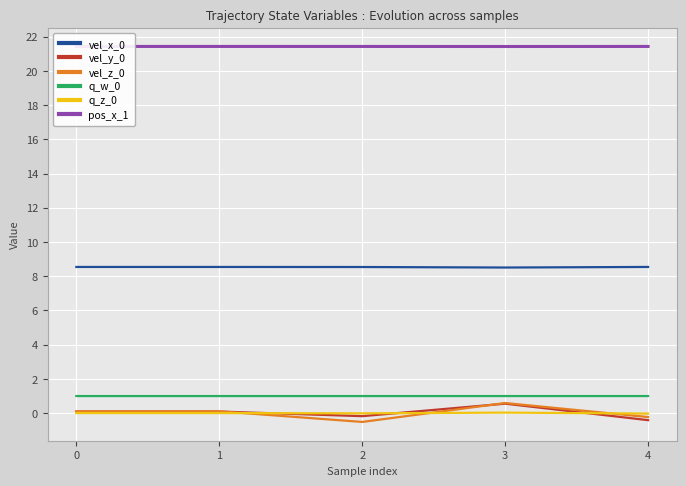

The q_z_0 series shows -0.0 at 4. True or false?

True